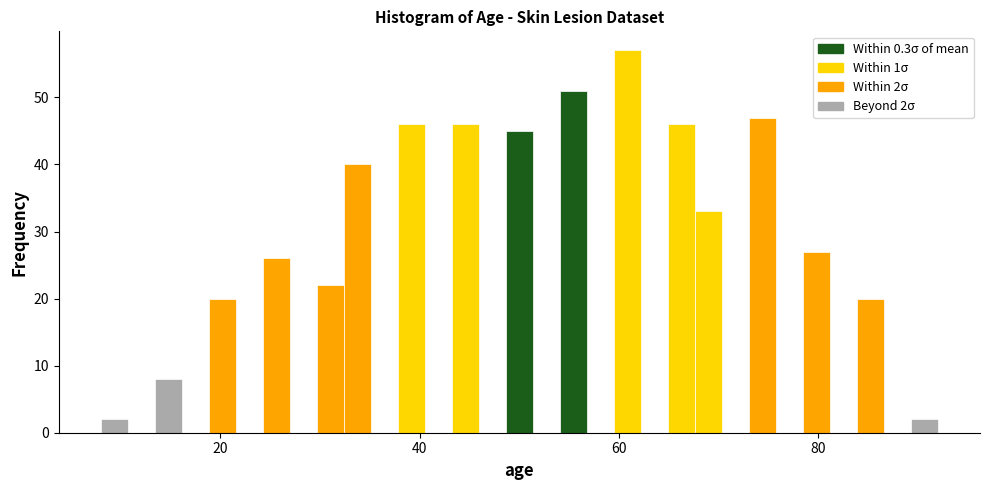

Read against the x-axis, roughly where is the centre of the tallest bar?

60